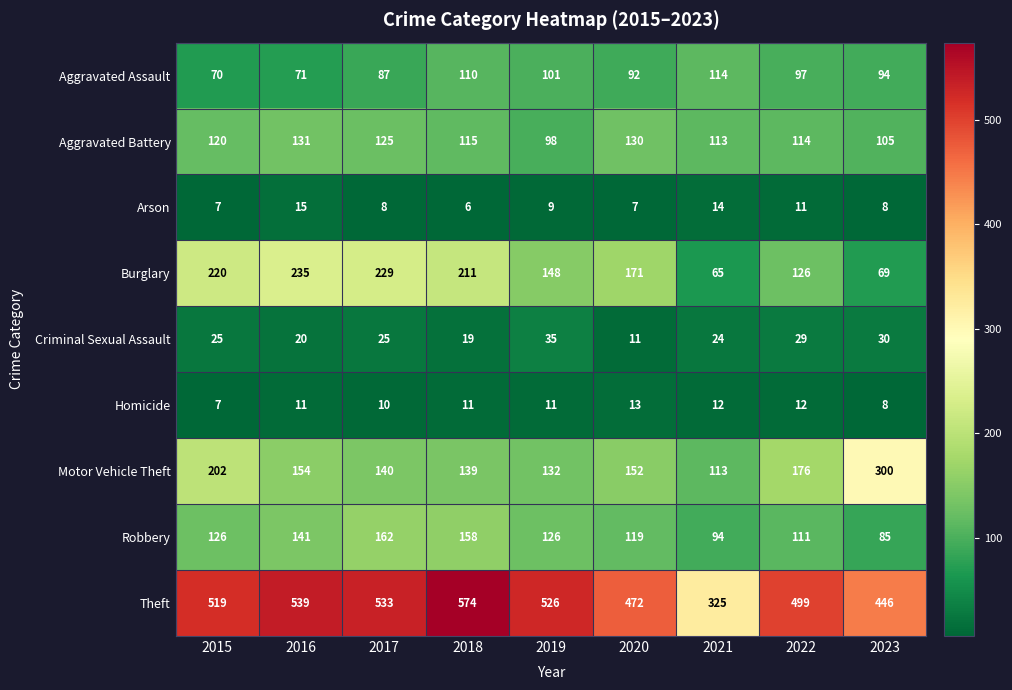

Is it true that Robbery equals 219 at 2018?

False